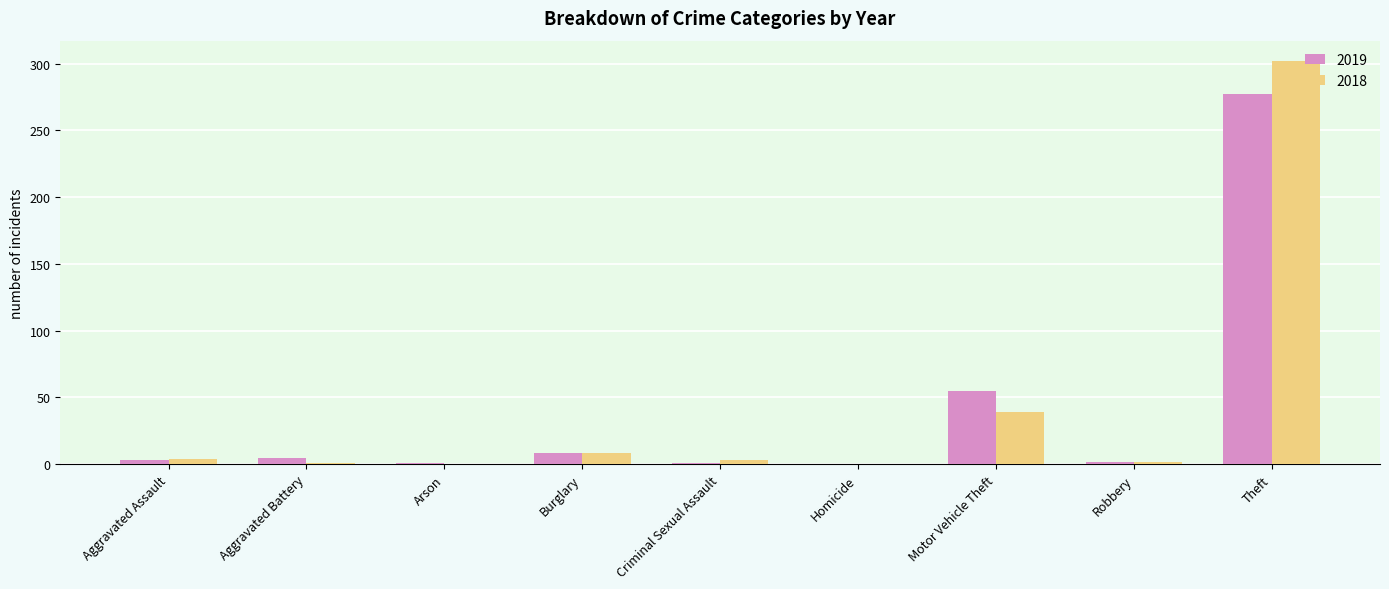

True or false: 2018 has a value of 0 at Homicide.

True